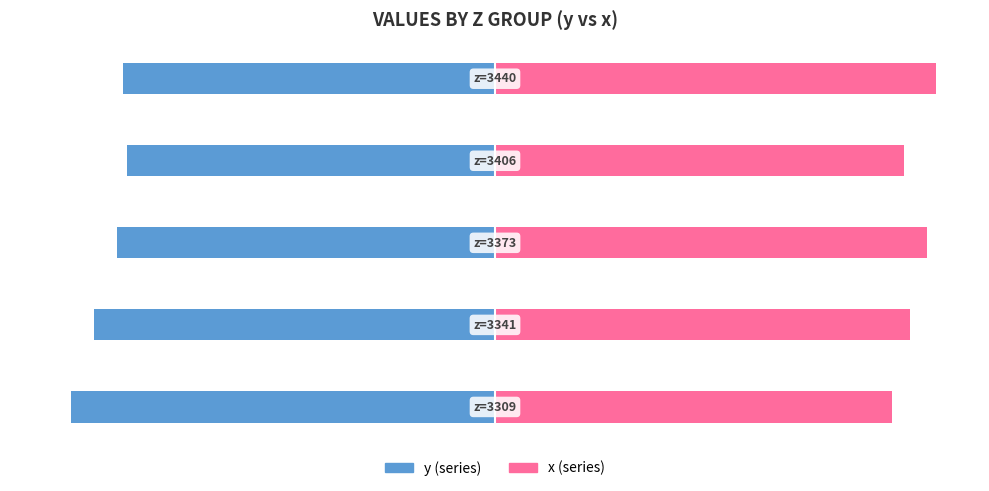

Where is y nearest to the value -44?

2